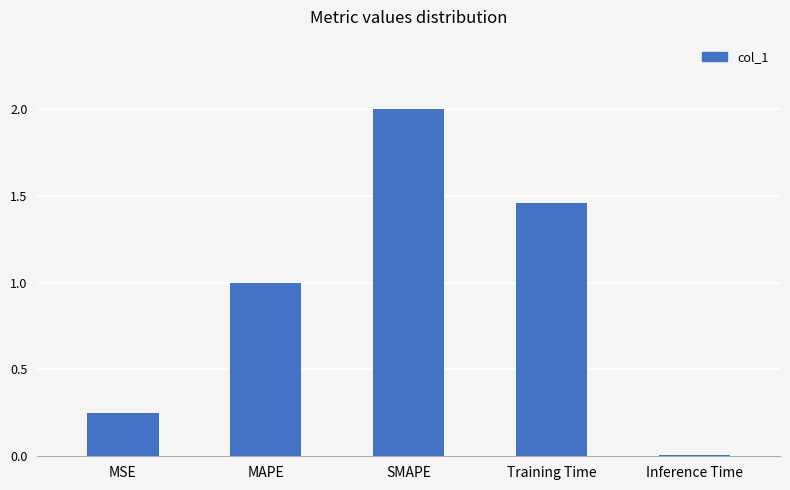

Is it true that the value at SMAPE is 2.0?

True